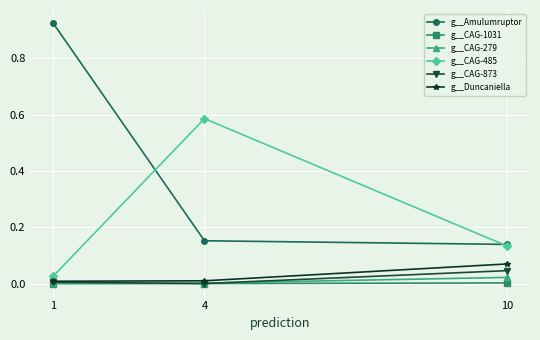

At which category is the sum across all series the highest?

1